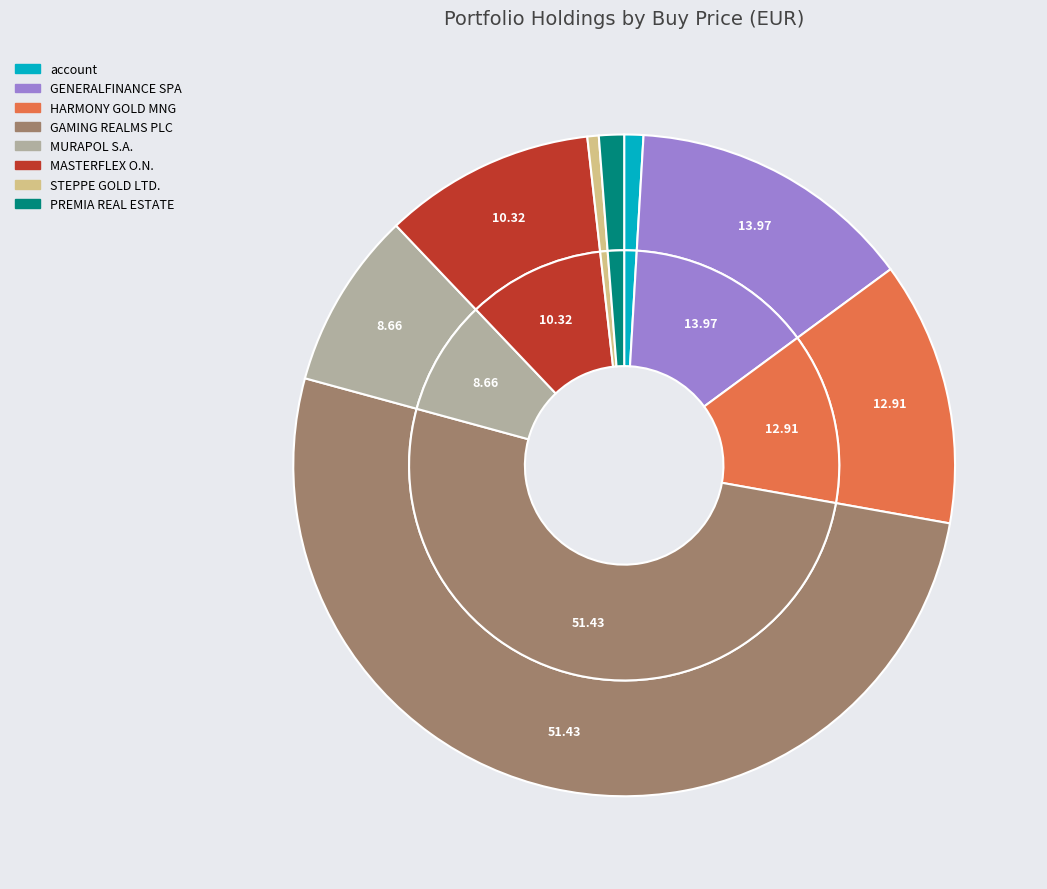

Is account the majority of the pie?

No